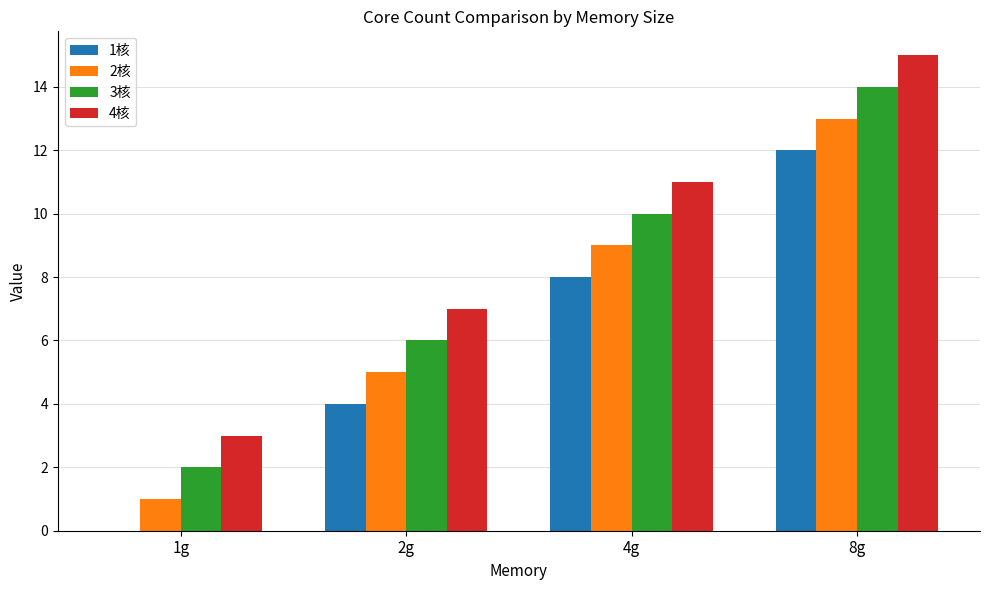

At which category is the sum across all series the highest?

8g